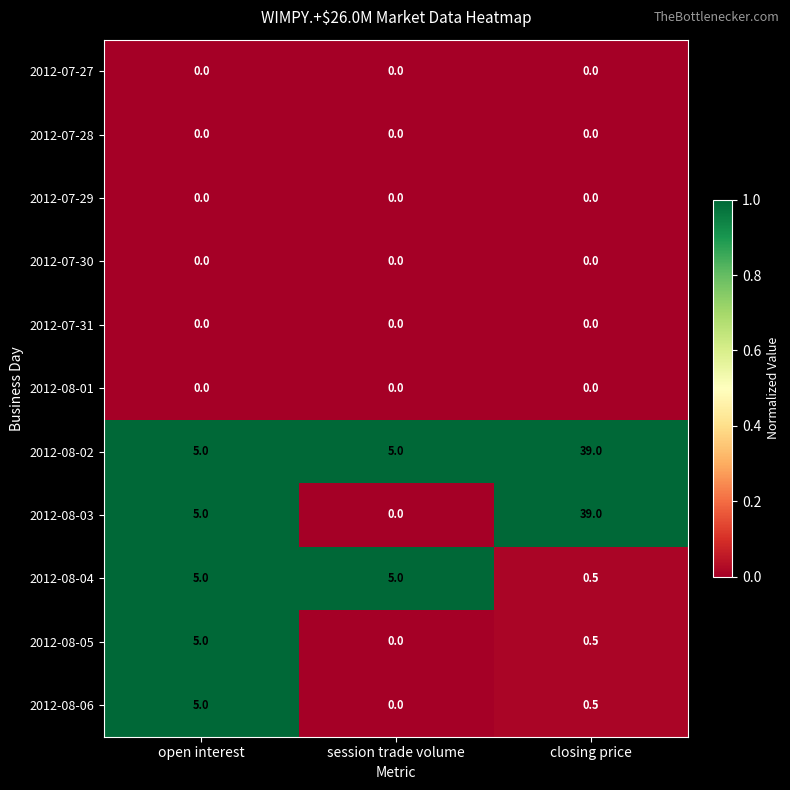

Which series has the largest range (max minus min)?

2012-08-03